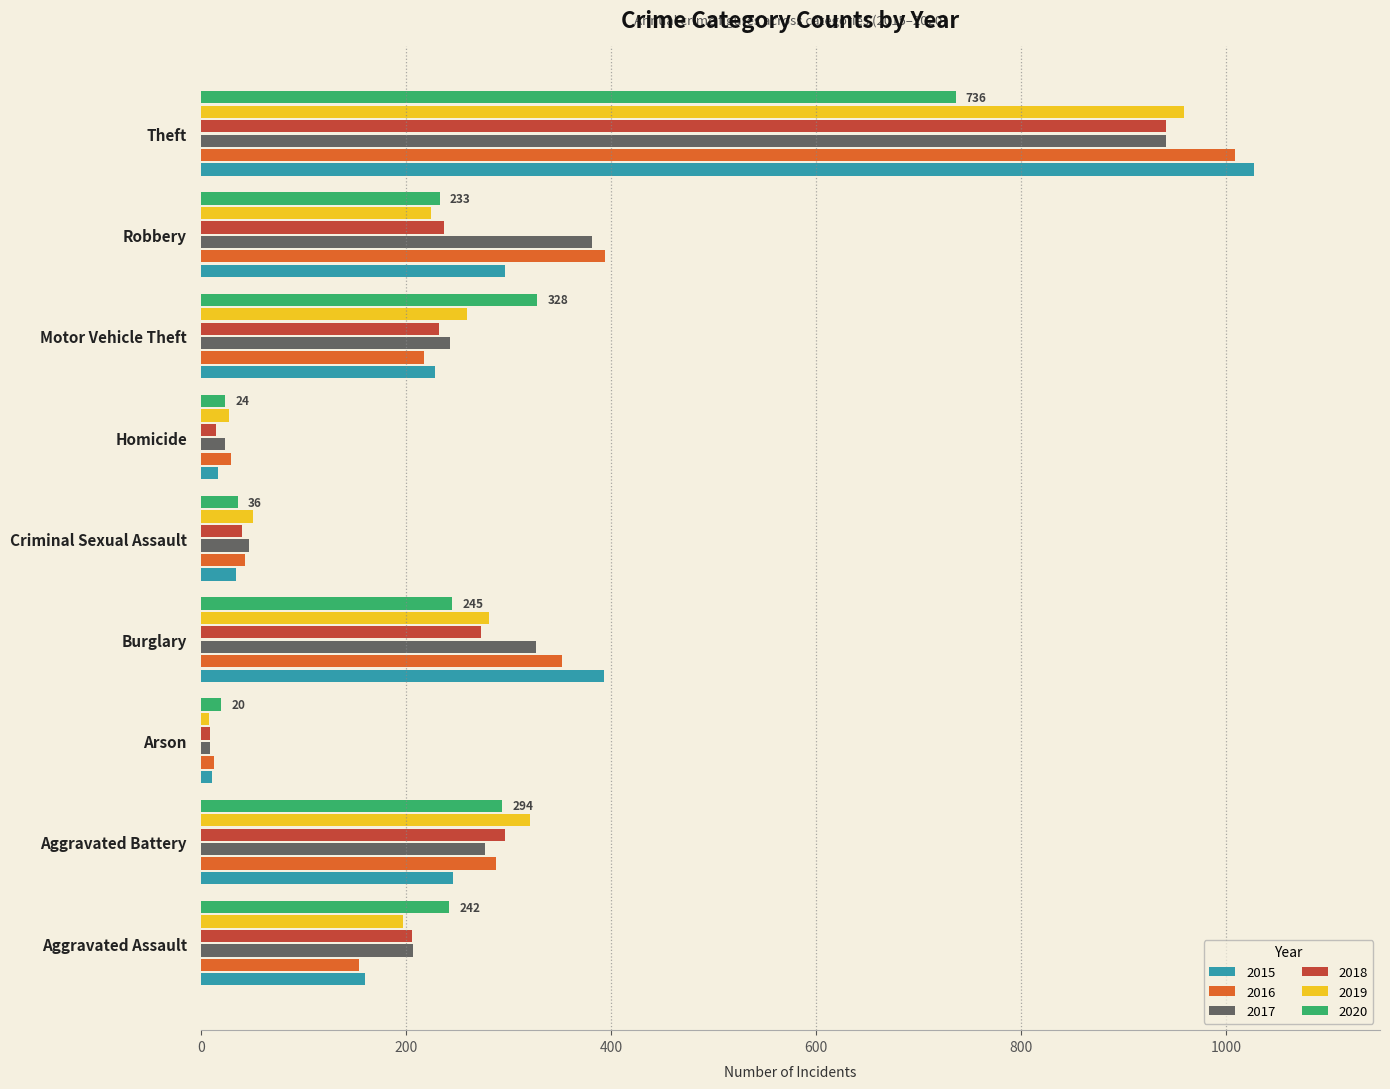

The 2015 series shows 228 at Motor Vehicle Theft. True or false?

True